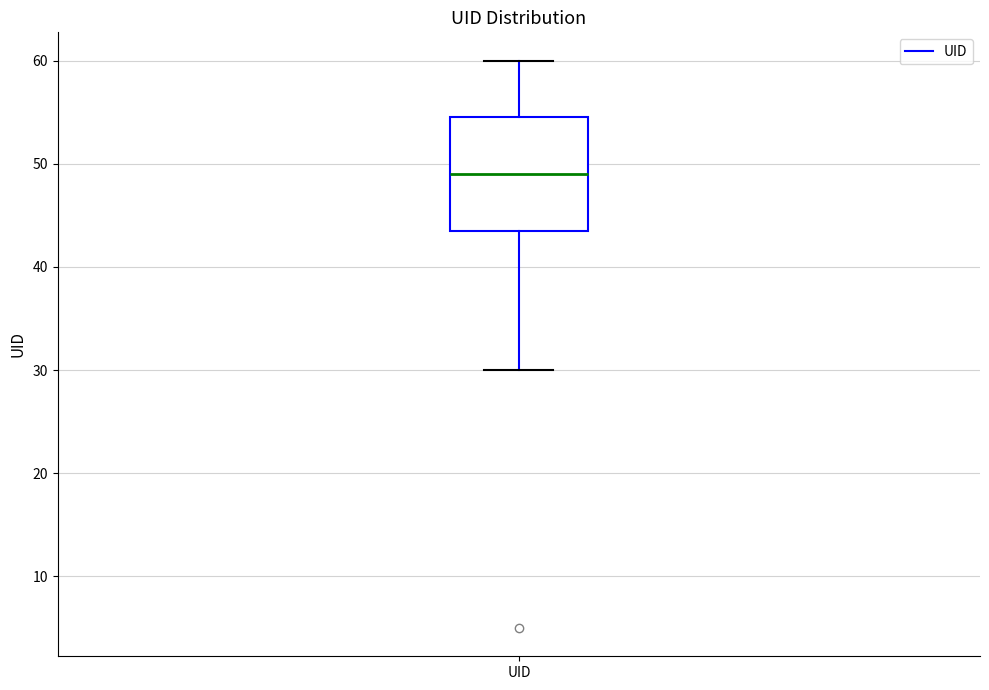

Transcribe this box plot: give where the median line is, the range the box spans, and where the two whiskers end, as read against the y-axis. The values are not printed on the chart, so give them approximately, as read against the axis.

median 49, box 44 to 55, whiskers 30 to 60